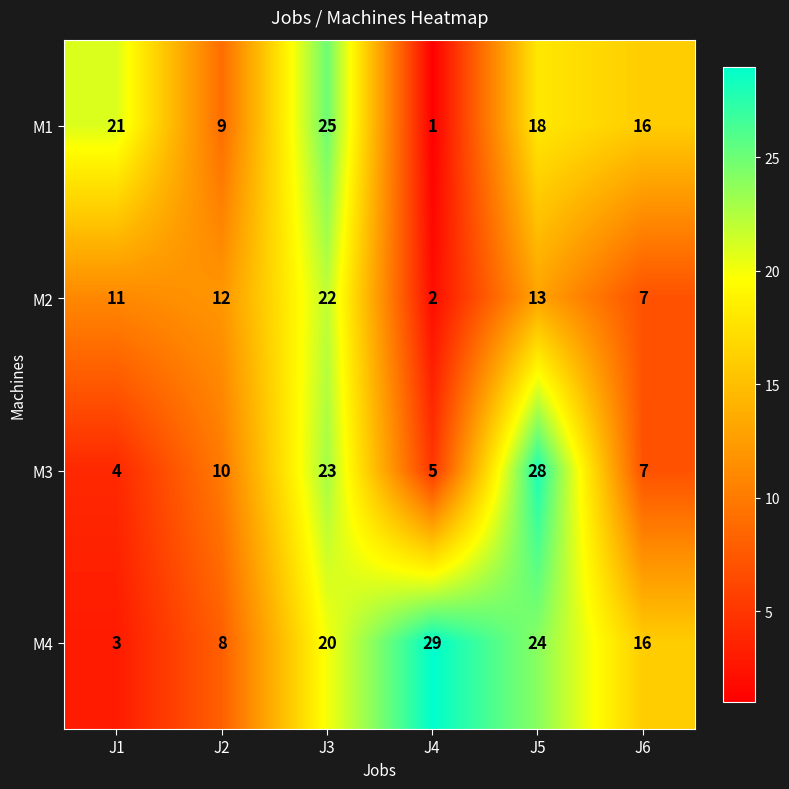

What is the approximate value of M3 at J4, to the nearest 5?

5